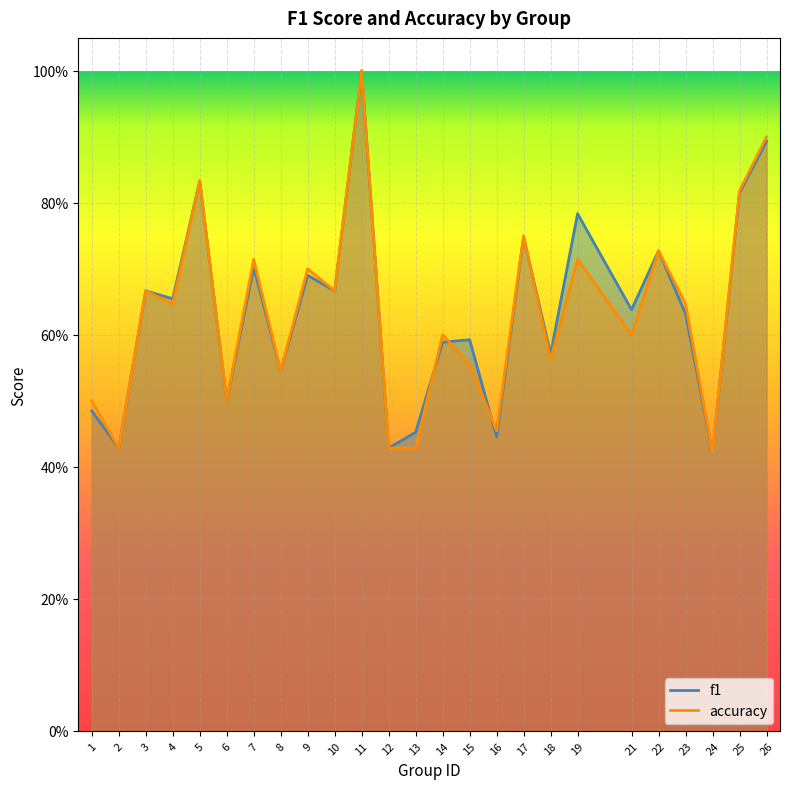

Is it true that accuracy equals 0.5 at 22?

False